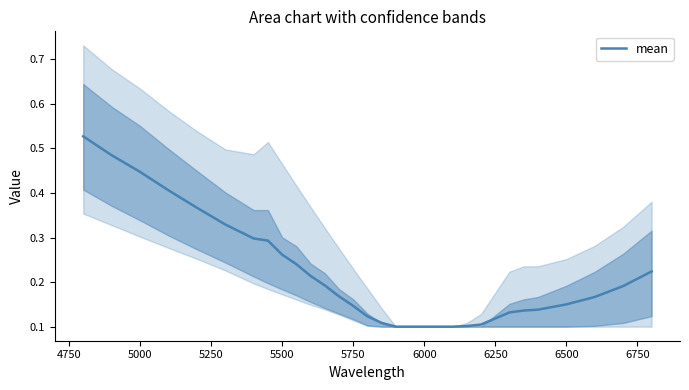

The mean series shows 0.1 at 6000. True or false?

True